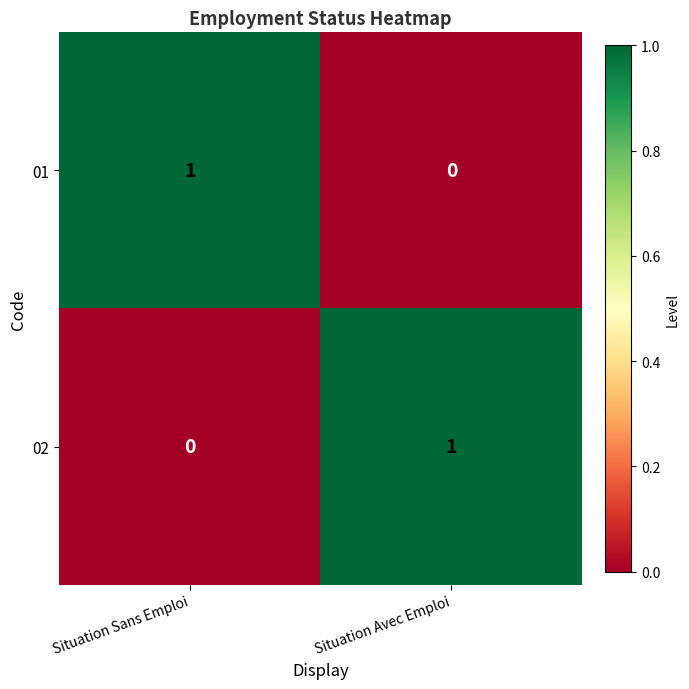

List the labels in order of 01 value, smallest first.

Situation Avec Emploi, Situation Sans Emploi